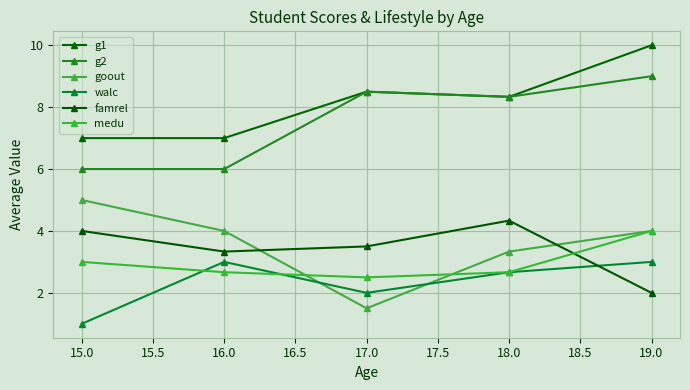

How many famrel values are between 3 and 4?

3